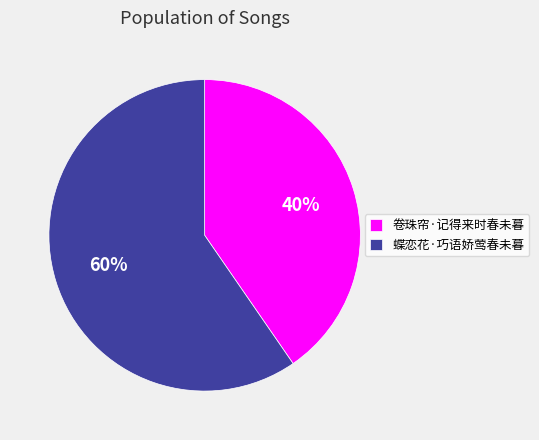

Do 卷珠帘·记得来时春未暮 and 蝶恋花·巧语娇莺春未暮 together represent more than half of the pie?

Yes